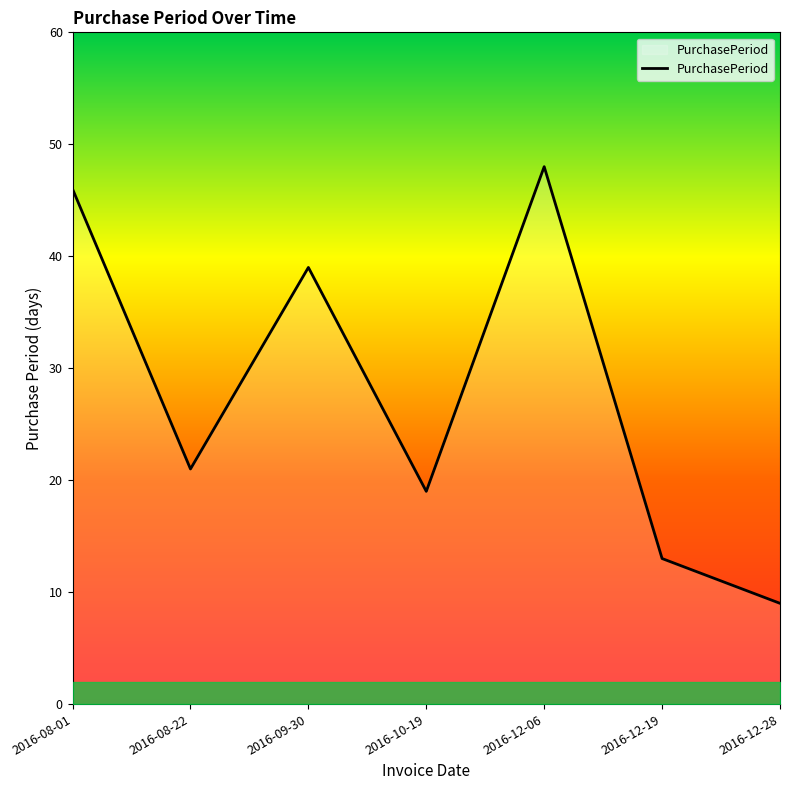

List the labels in order of value, largest first.

2016-12-06, 2016-08-01, 2016-09-30, 2016-08-22, 2016-10-19, 2016-12-19, 2016-12-28